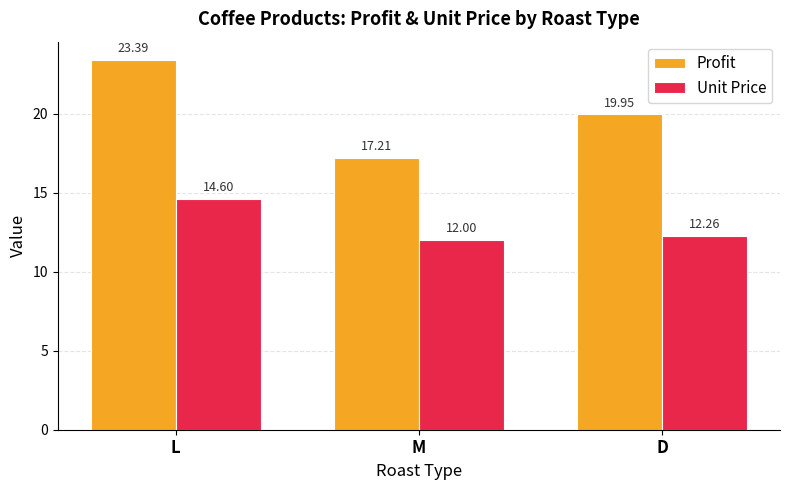

List the labels in order of Unit Price value, smallest first.

M, D, L